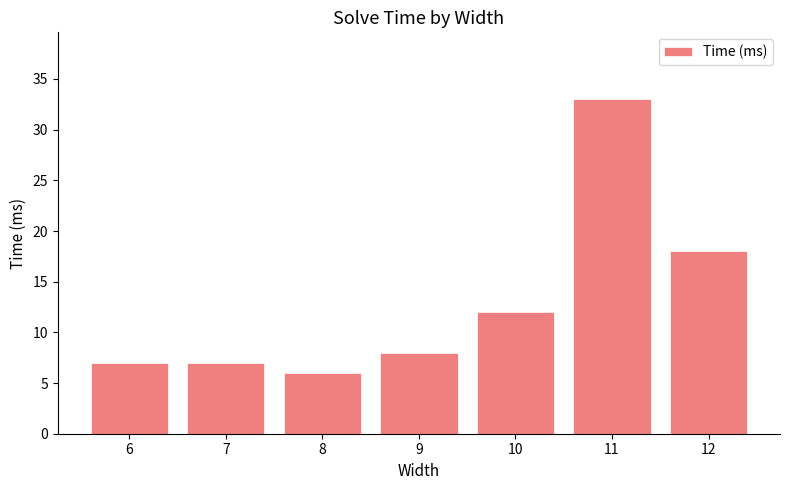

Reading left to right, extract all data points from this chart.

7	7	6	8	12	33	18